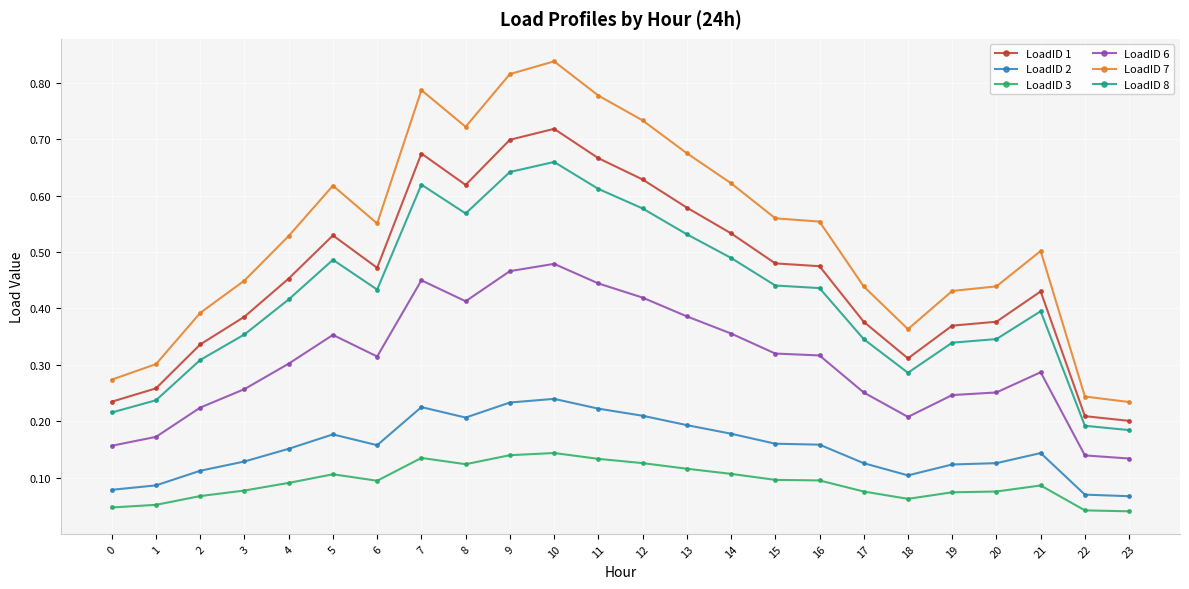

Rank the series by their maximum value, from highest to lowest.

LoadID 7, LoadID 1, LoadID 8, LoadID 6, LoadID 2, LoadID 3